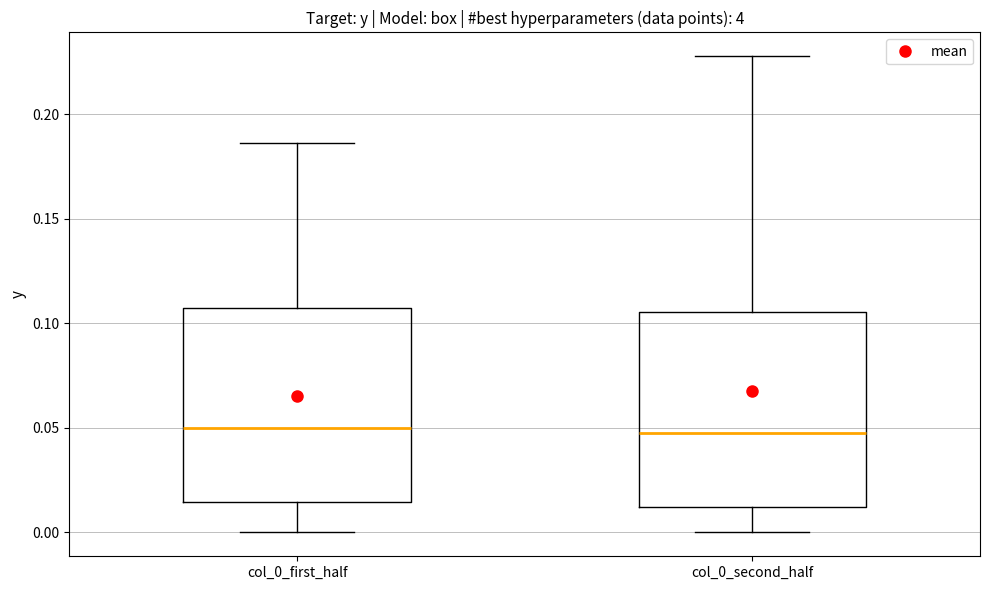

Reading left to right, read every box against the y-axis: the position of its median line, the range the box covers, and the ends of its whiskers. The values are not printed on the chart, so give them approximately, as read against the axis.

col_0_first_half: median 0.050, box 0.015 to 0.105, whiskers 0.000 to 0.185
col_0_second_half: median 0.050, box 0.010 to 0.105, whiskers 0.000 to 0.230